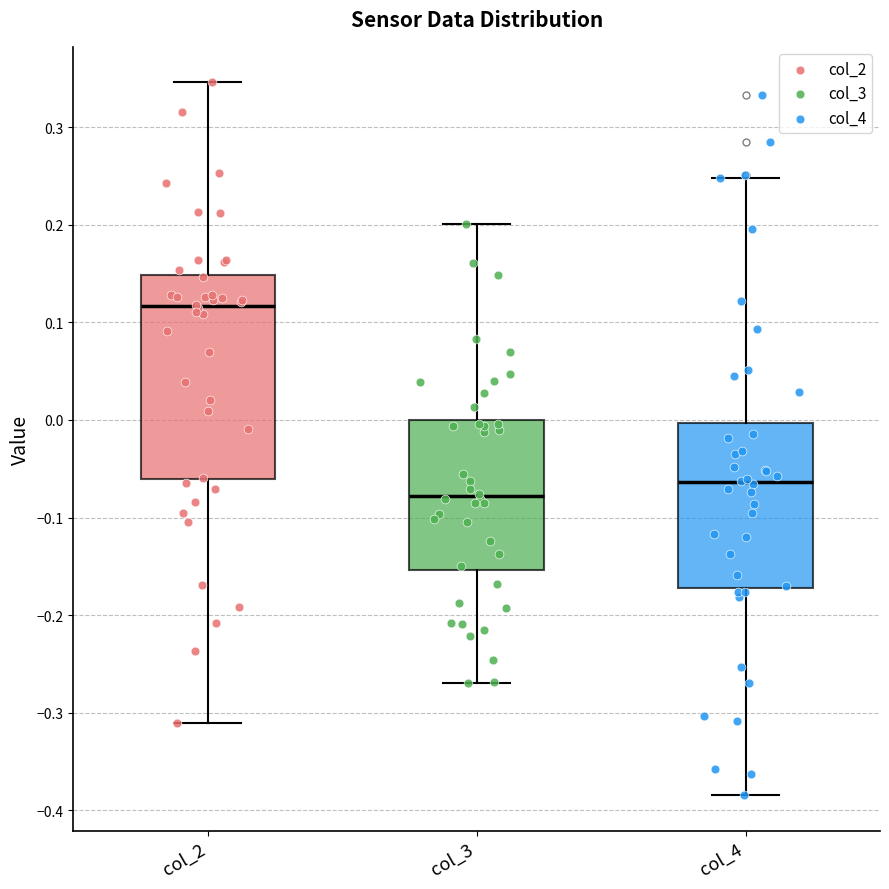

Where does the lower whisker of the box for col_3 end on the y-axis? The values are not printed on the chart, so give them approximately, as read against the axis.

-0.27